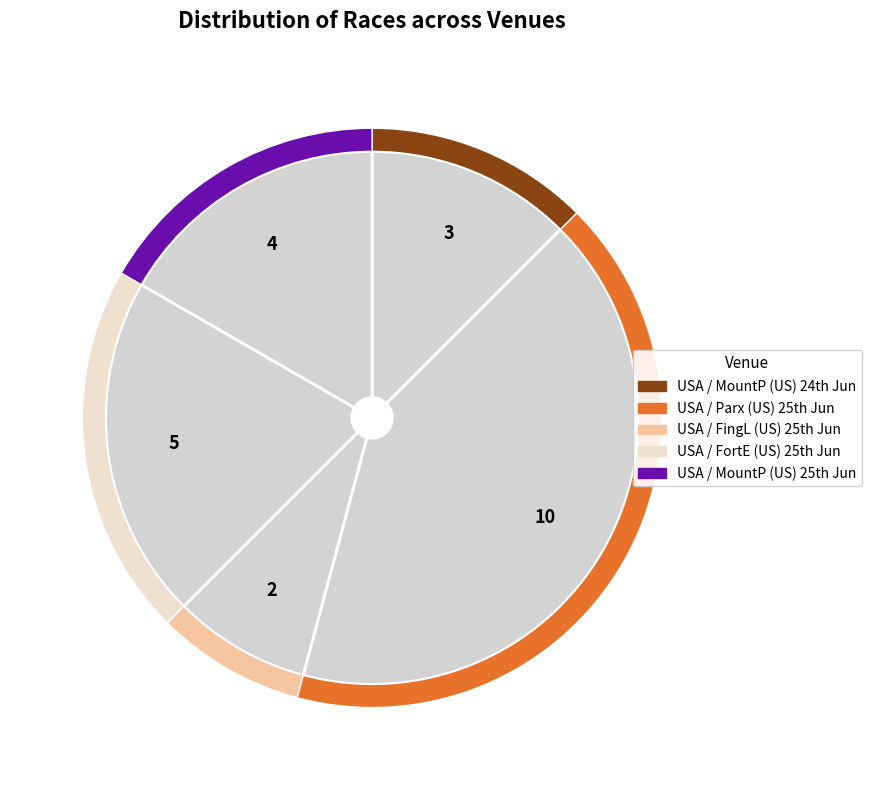

Is there a majority slice in this chart?

No